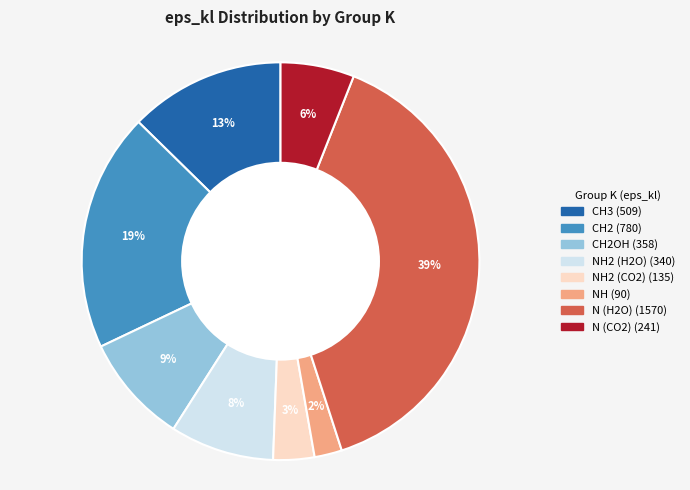

To the nearest percent, what is the difference between the largest and smallest slice percentages?

37%